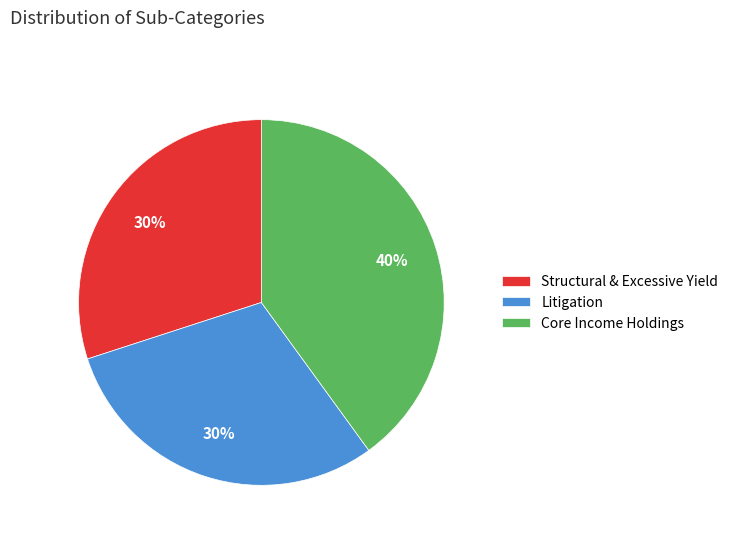

The Core Income Holdings slice represents 40% of the pie. True or false?

True